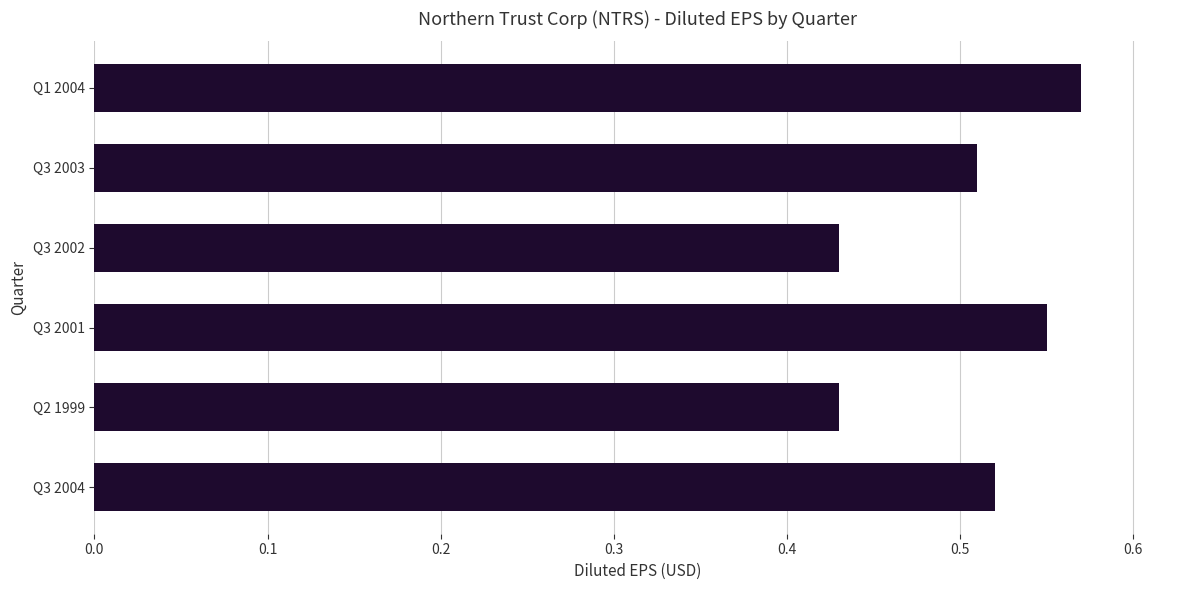

Is it true that the value at Q2 1999 is 0.1?

False